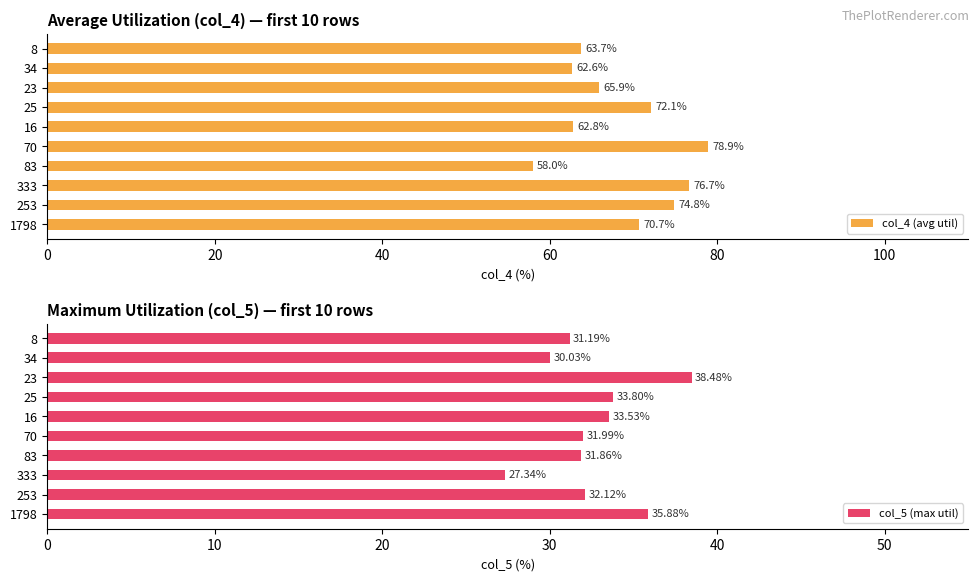

Is it true that col_5 (max util) equals 33.8 at 25?

True